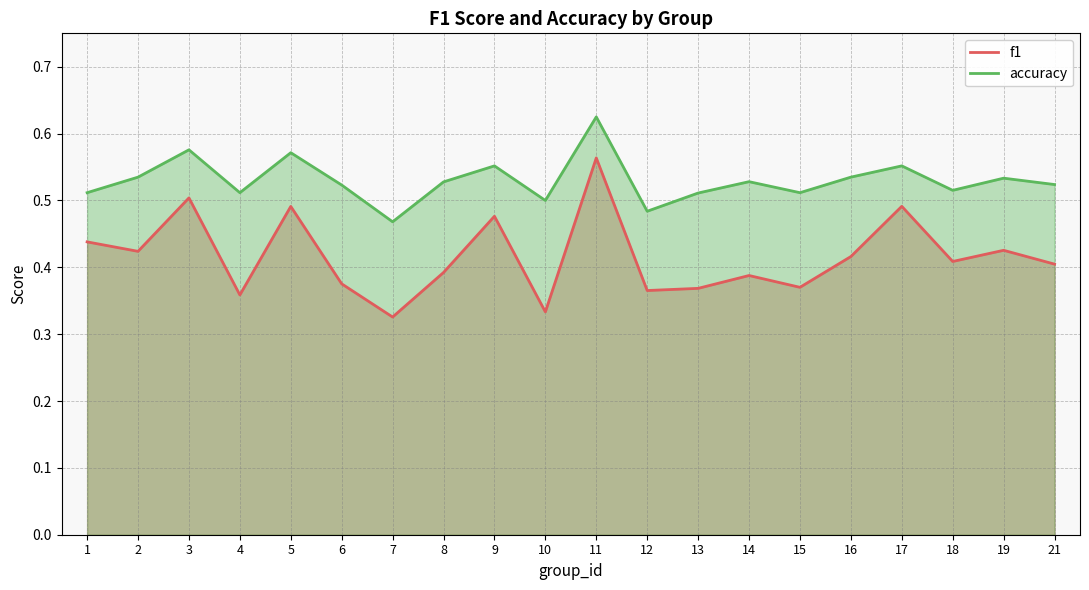

True or false: accuracy and f1 cross at least once.

False